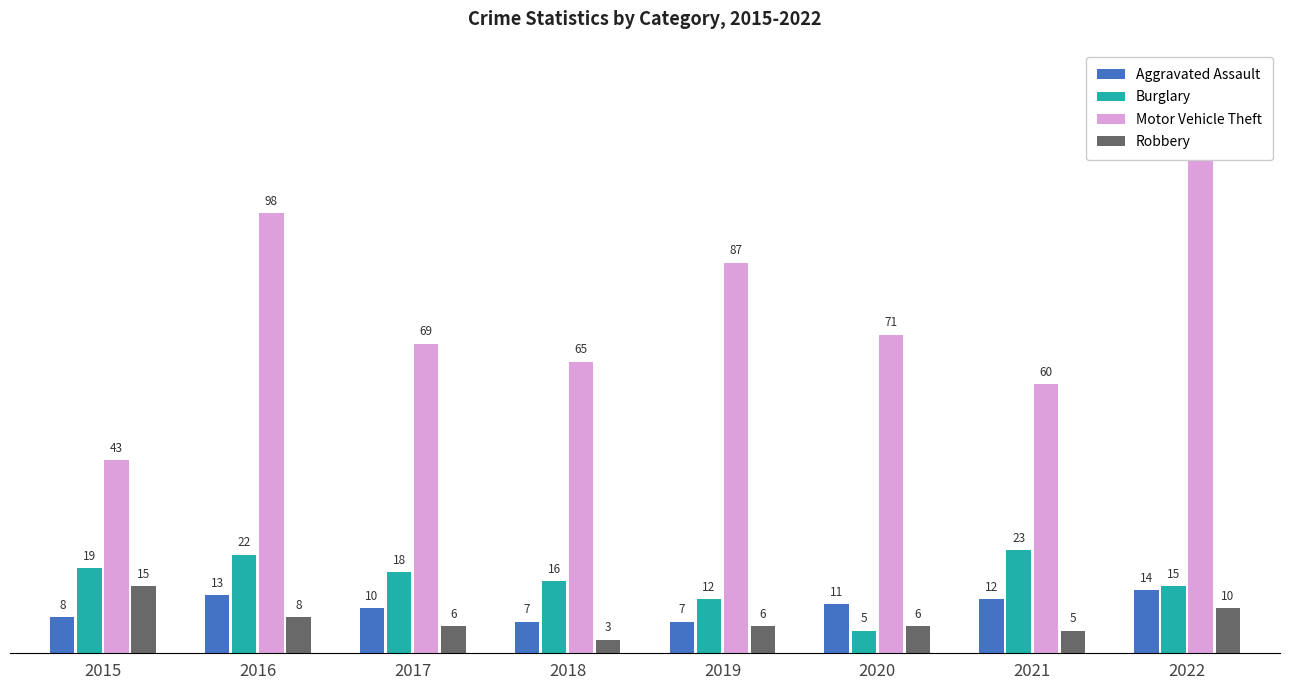

Reading left to right, transcribe all the data shown in this chart.

Aggravated Assault: 8	13	10	7	7	11	12	14
Burglary: 19	22	18	16	12	5	23	15
Motor Vehicle Theft: 43	98	69	65	87	71	60	112
Robbery: 15	8	6	3	6	6	5	10